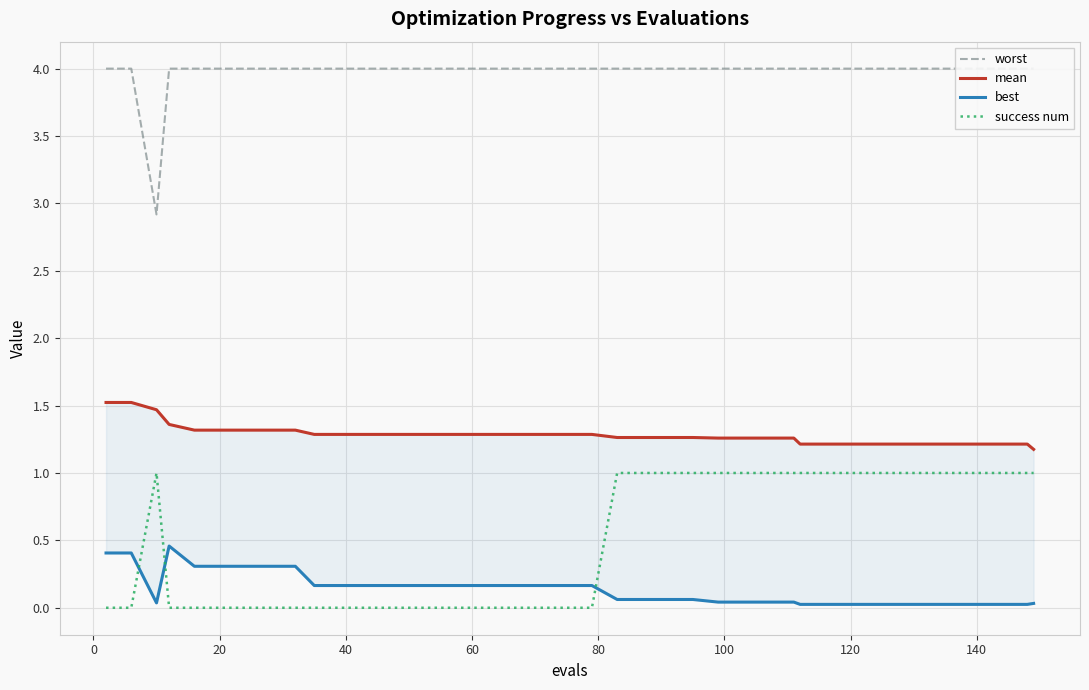

What is the value of the worst point at the 24th from the left?

4.0